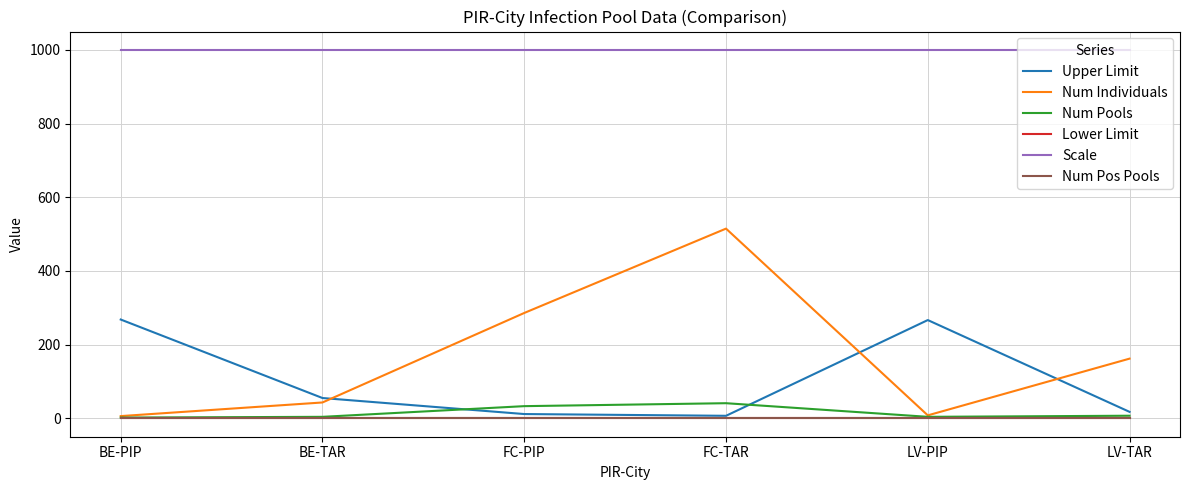

Which label corresponds to the smallest value in the chart?

BE-PIP